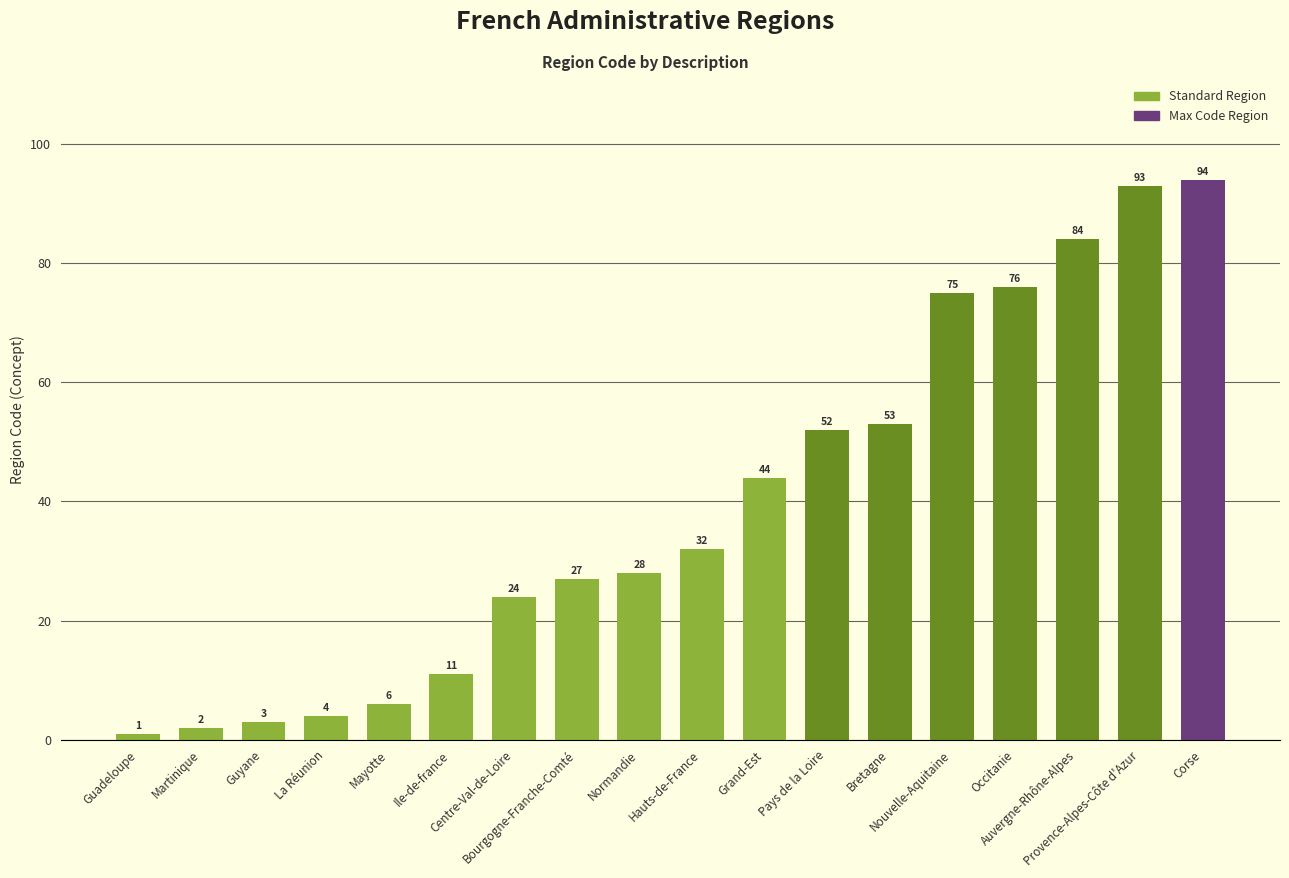

Which has a higher value, Occitanie or Pays de la Loire?

Occitanie